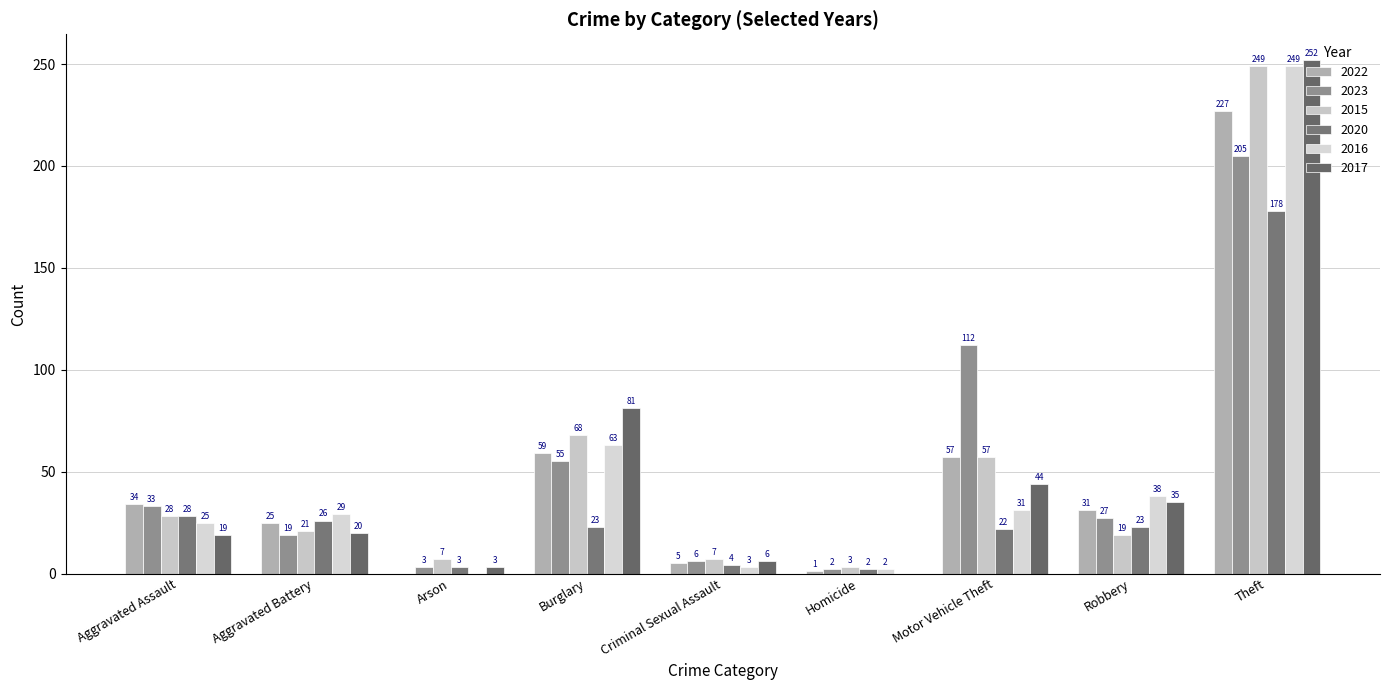

Reading left to right, list all the values displayed in this chart.

2022: Aggravated Assault=34	Aggravated Battery=25	Arson=0	Burglary=59	Criminal Sexual Assault=5	Homicide=1	Motor Vehicle Theft=57	Robbery=31	Theft=227
2023: Aggravated Assault=33	Aggravated Battery=19	Arson=3	Burglary=55	Criminal Sexual Assault=6	Homicide=2	Motor Vehicle Theft=112	Robbery=27	Theft=205
2015: Aggravated Assault=28	Aggravated Battery=21	Arson=7	Burglary=68	Criminal Sexual Assault=7	Homicide=3	Motor Vehicle Theft=57	Robbery=19	Theft=249
2020: Aggravated Assault=28	Aggravated Battery=26	Arson=3	Burglary=23	Criminal Sexual Assault=4	Homicide=2	Motor Vehicle Theft=22	Robbery=23	Theft=178
2016: Aggravated Assault=25	Aggravated Battery=29	Arson=0	Burglary=63	Criminal Sexual Assault=3	Homicide=2	Motor Vehicle Theft=31	Robbery=38	Theft=249
2017: Aggravated Assault=19	Aggravated Battery=20	Arson=3	Burglary=81	Criminal Sexual Assault=6	Homicide=0	Motor Vehicle Theft=44	Robbery=35	Theft=252